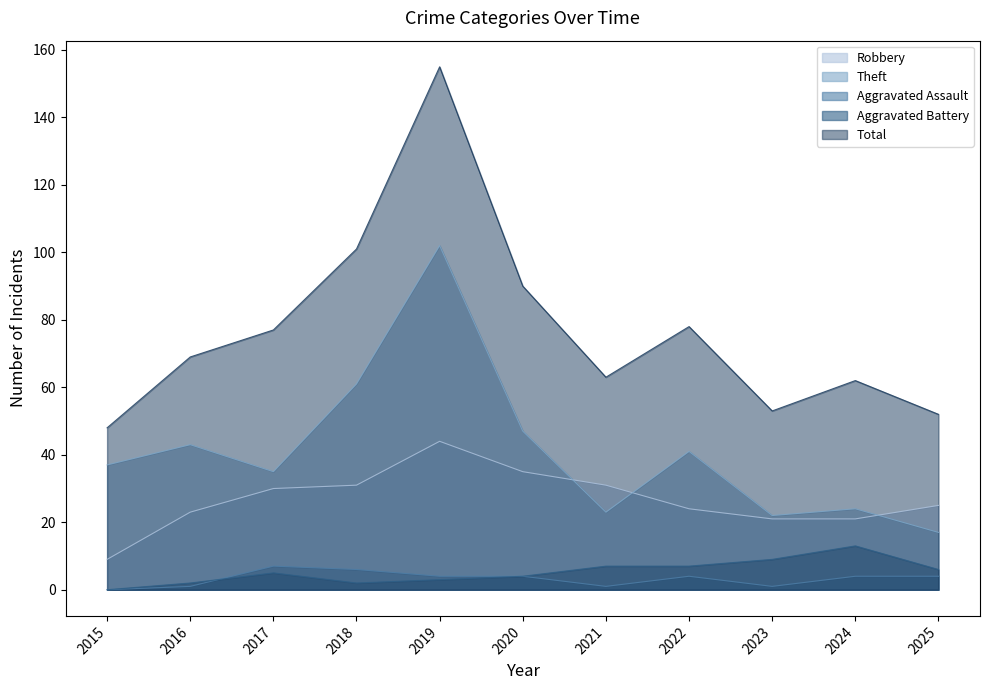

At which category does the chart reach its peak across all series?

2019